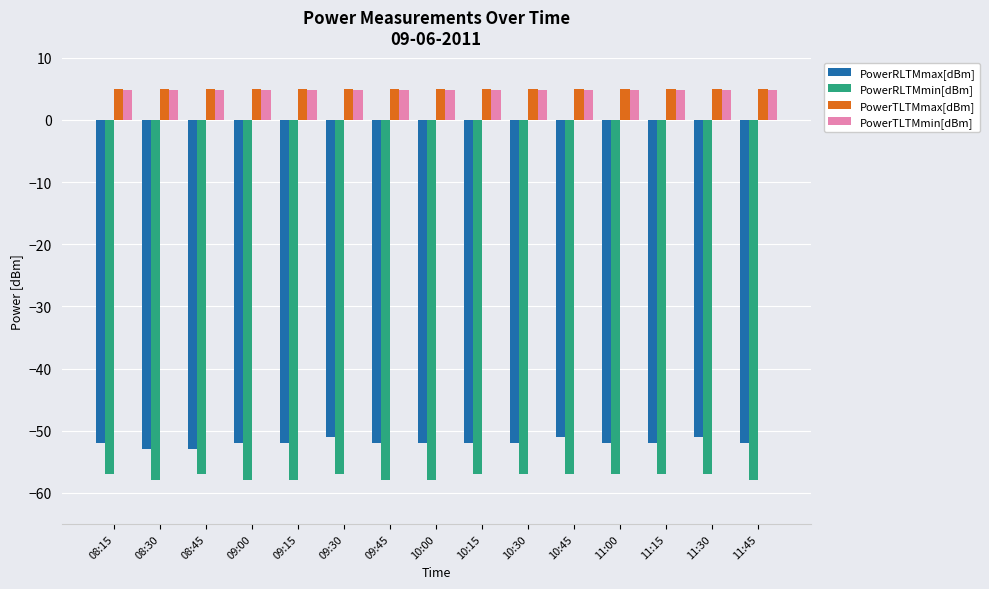

Count the number of data series in this chart.

4